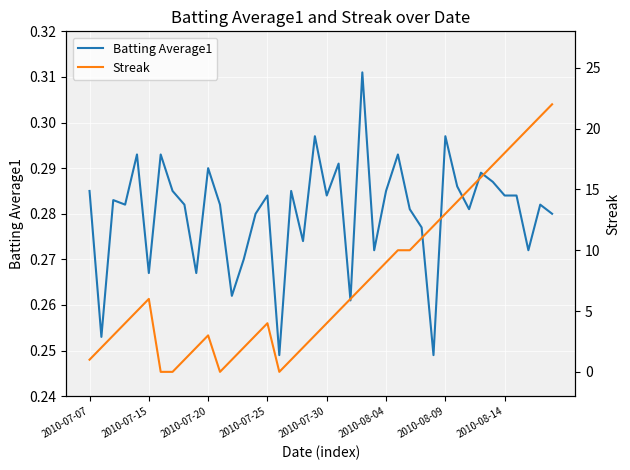

List the series in order of their overall mean, highest first.

Streak, Batting Average1